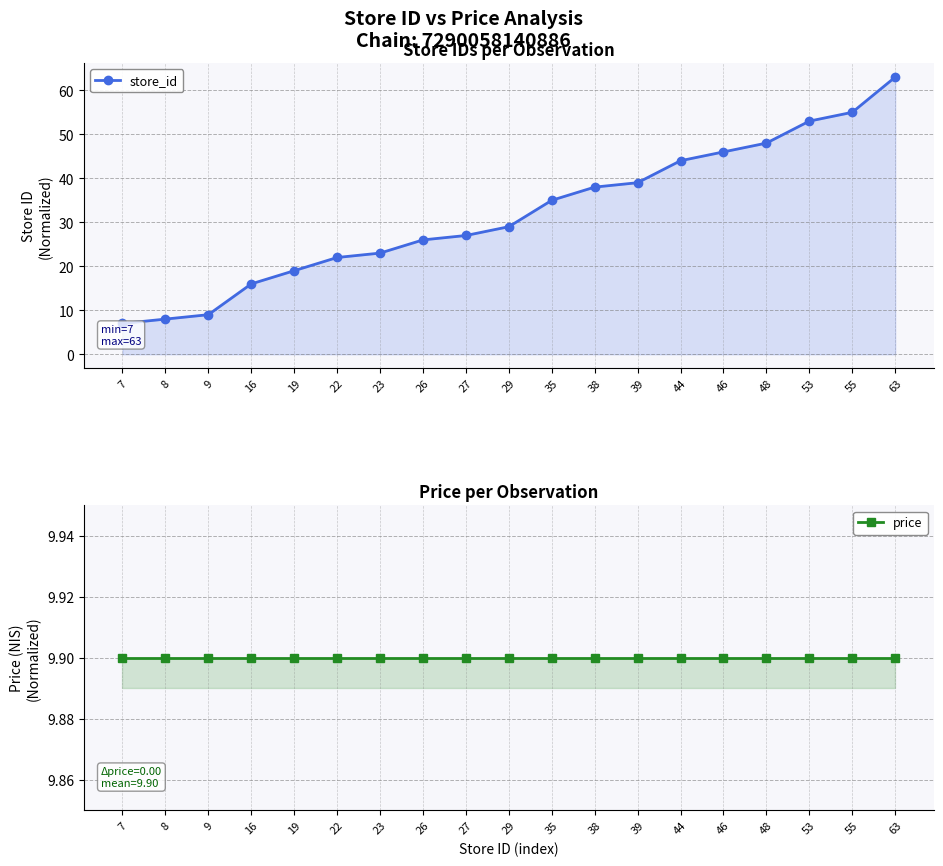

Where do price and store_id first cross each other?

9 and 16